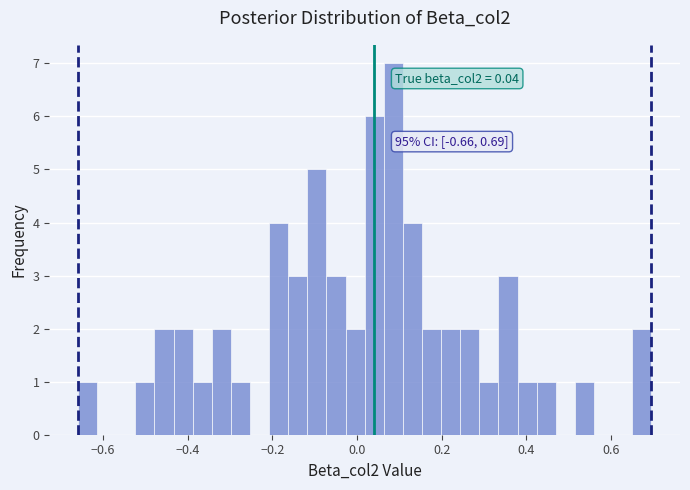

Around what value on the x-axis is the tallest bar? Give the approximate position of its centre, as read against the axis.

0.08